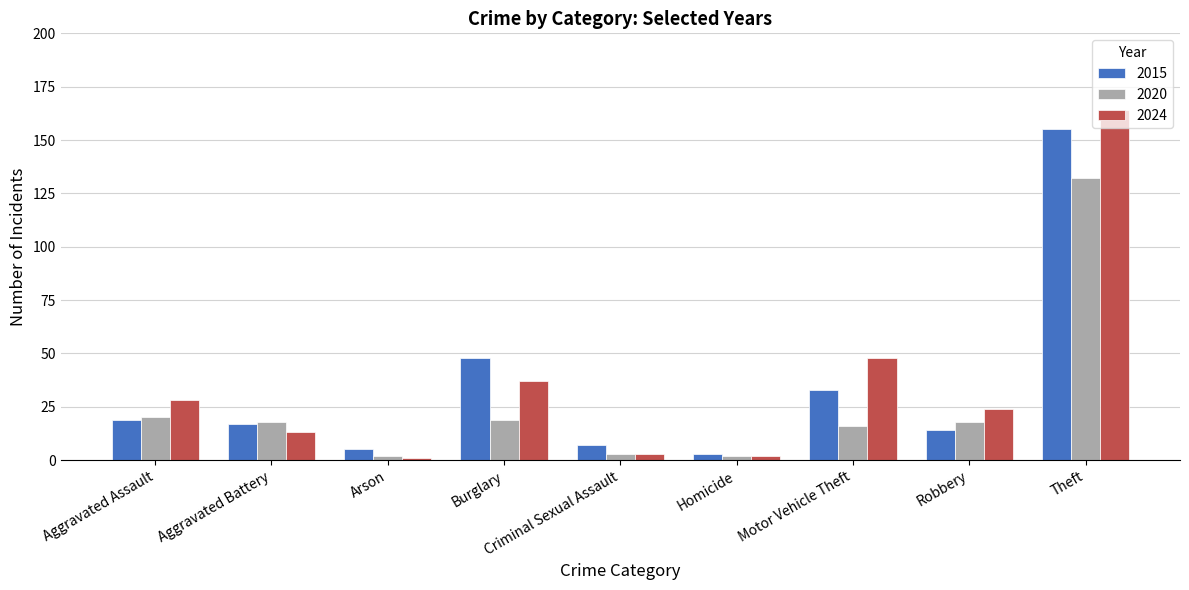

What is the highest value of the 2015 series?

155